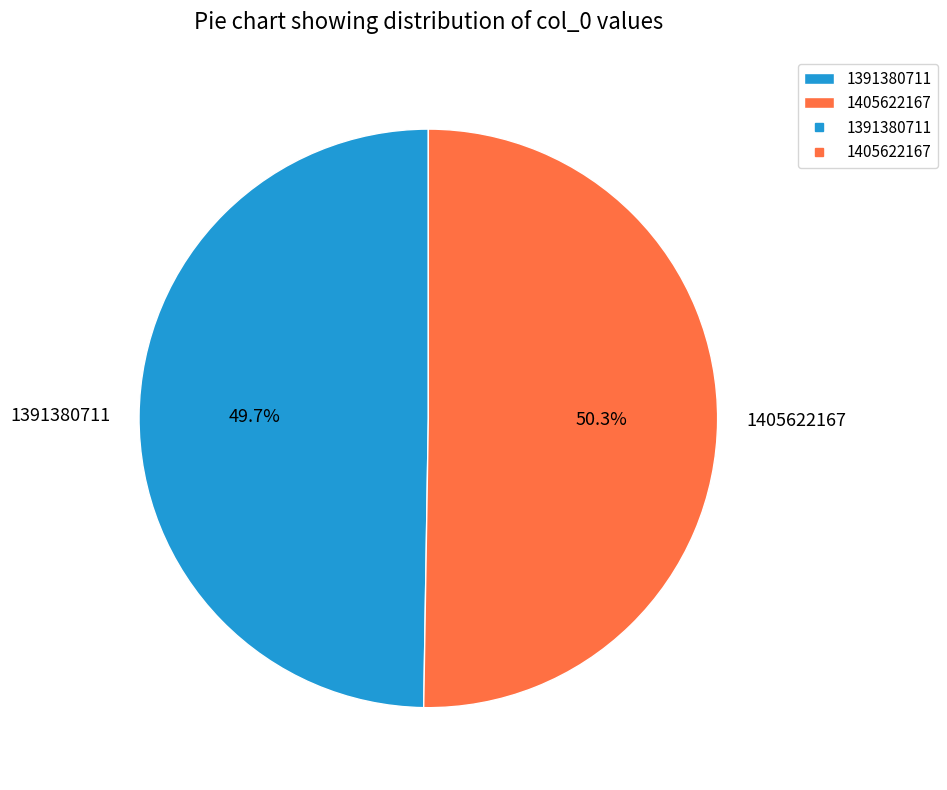

Combined, do 1405622167 and 1391380711 account for over 50%?

Yes